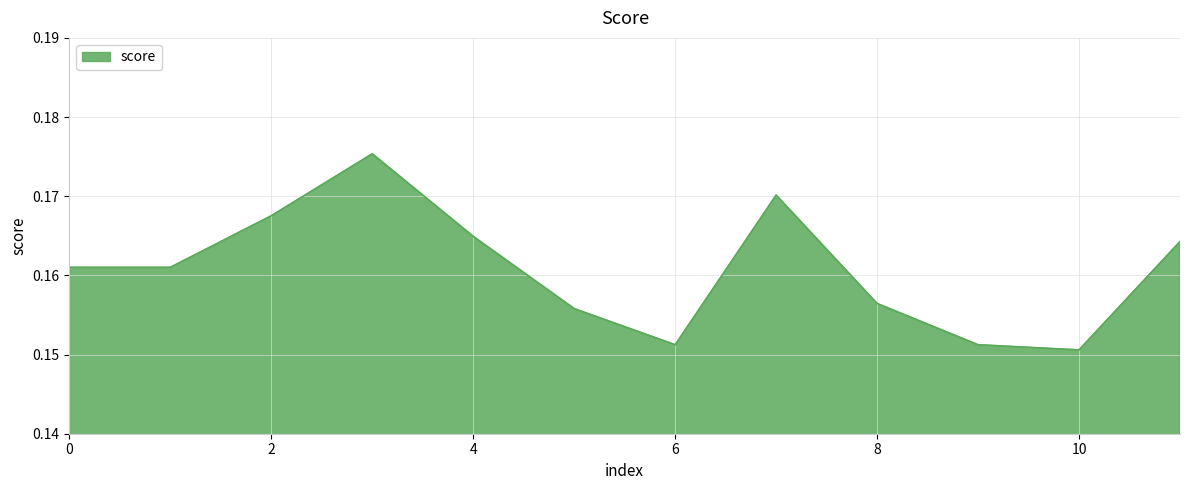

What is the average value?

0.2